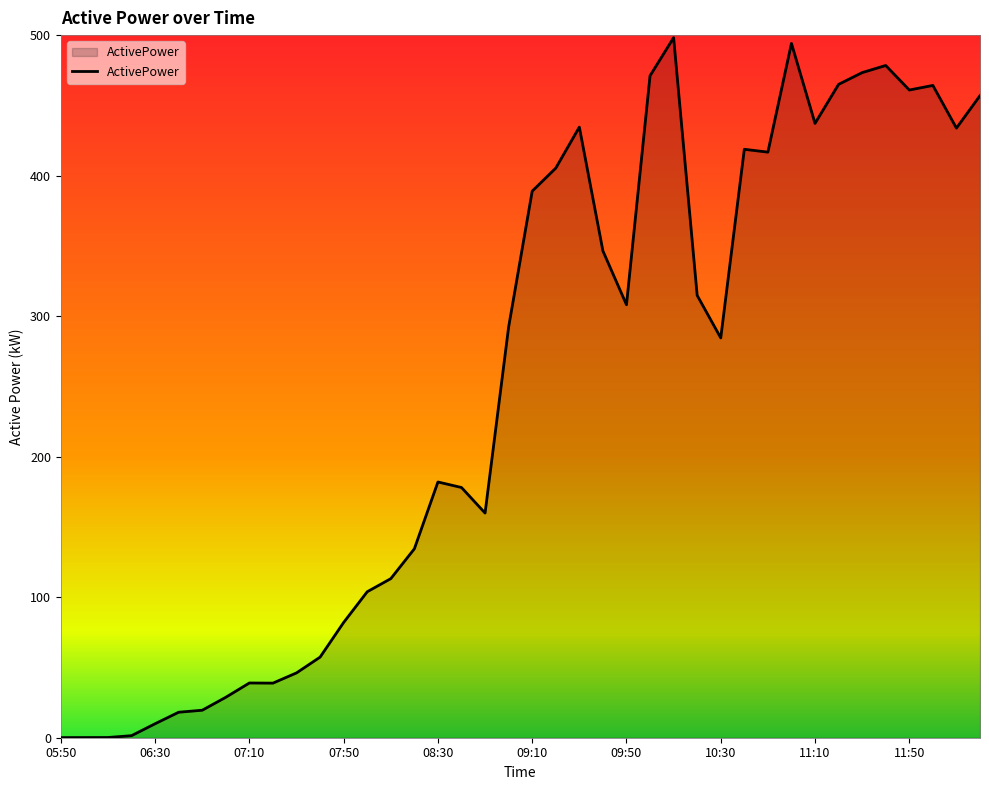

How many lines are shown in the chart?

1